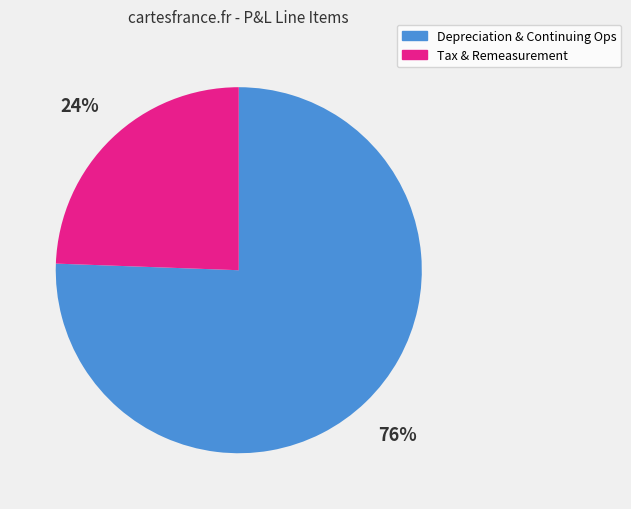

What percentage is the Depreciation & Continuing Ops slice, to the nearest percent?

76%